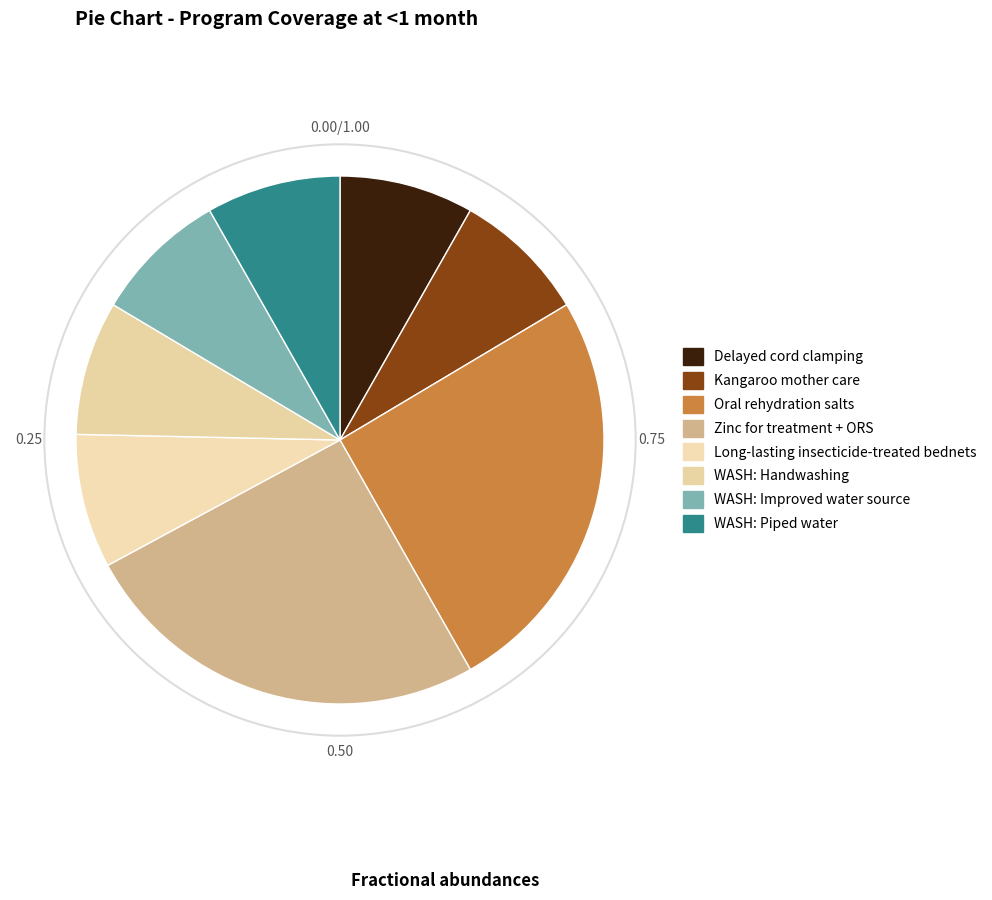

Which slice is the largest?

Oral rehydration salts